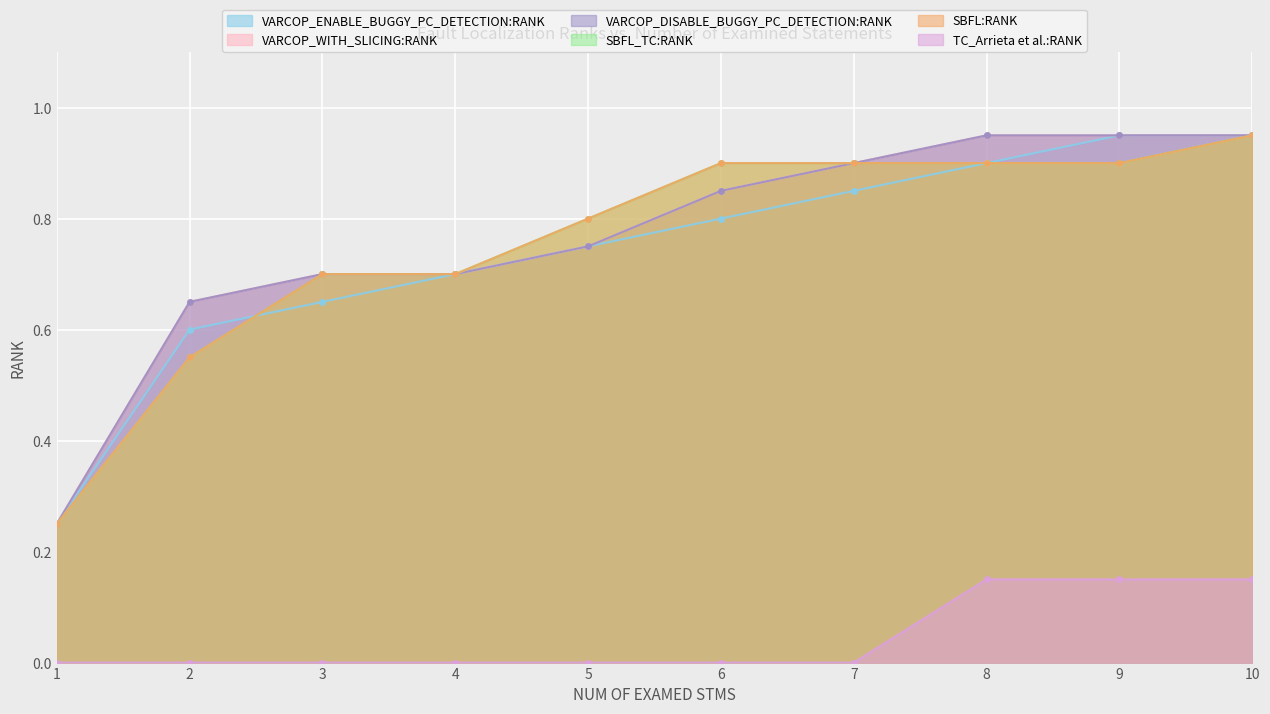

True or false: VARCOP_DISABLE_BUGGY_PC_DETECTION:RANK and SBFL:RANK intersect in this chart.

False